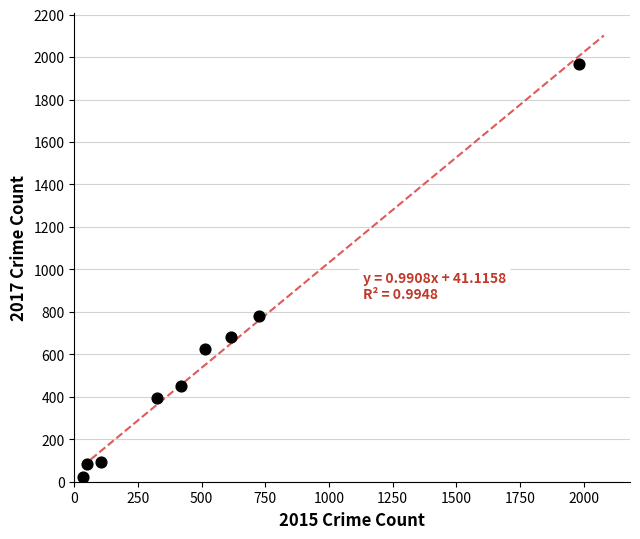

What Y value in the scatter plot is closest to 995?

780